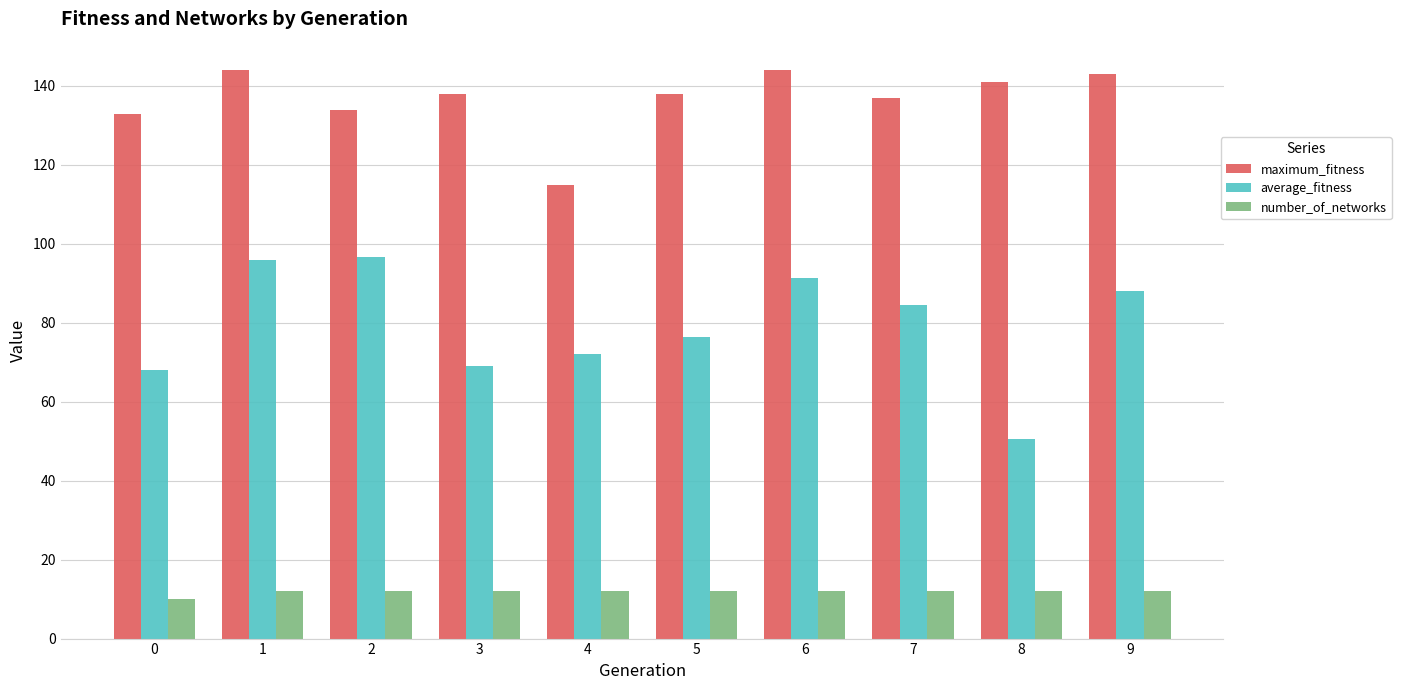

What is the smallest value displayed?

10.0